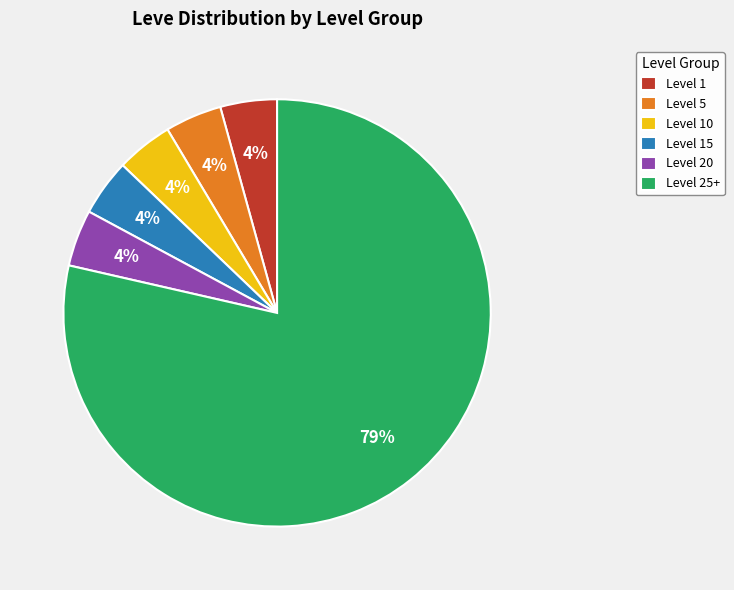

Does Level 1 represent more than half of the total?

No